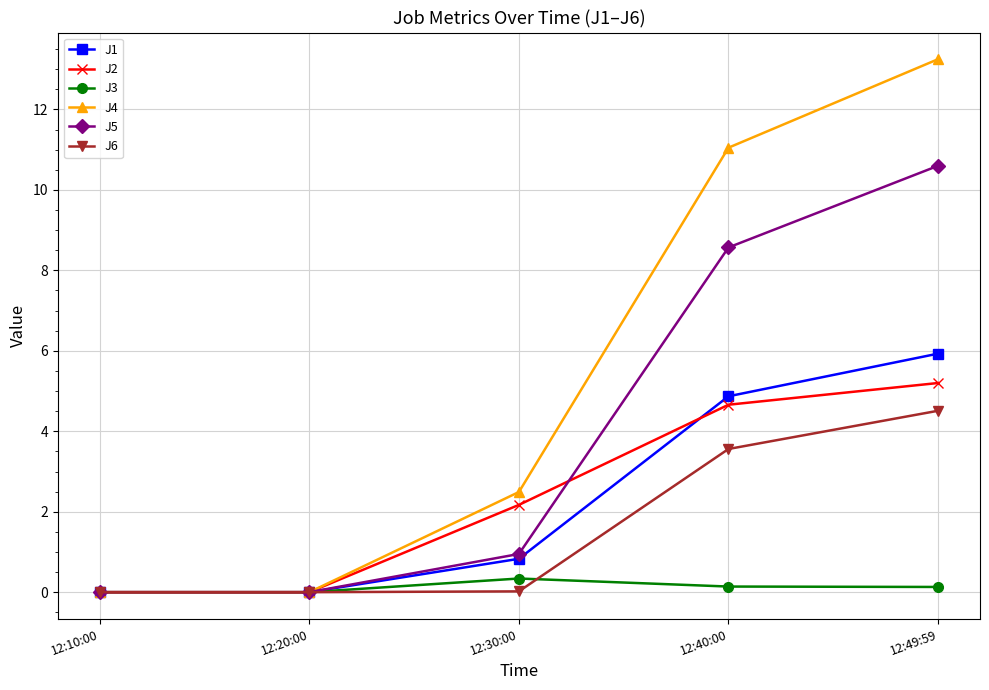

Which series has the largest total across all categories?

J4